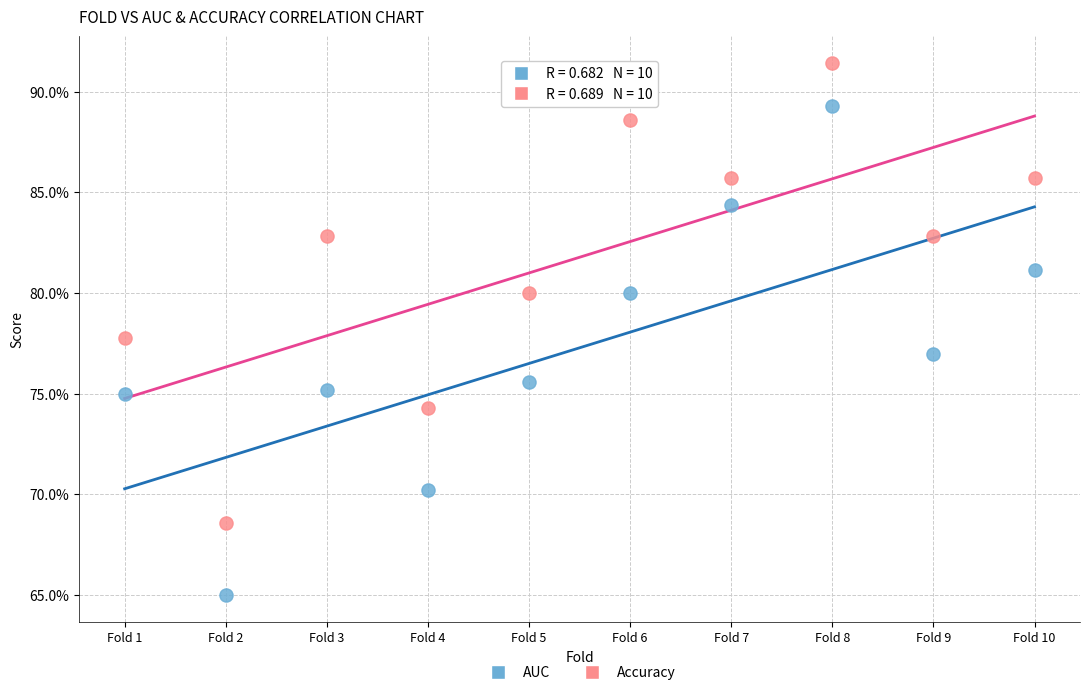

What are all the series names shown in the legend?

AUC, Accuracy